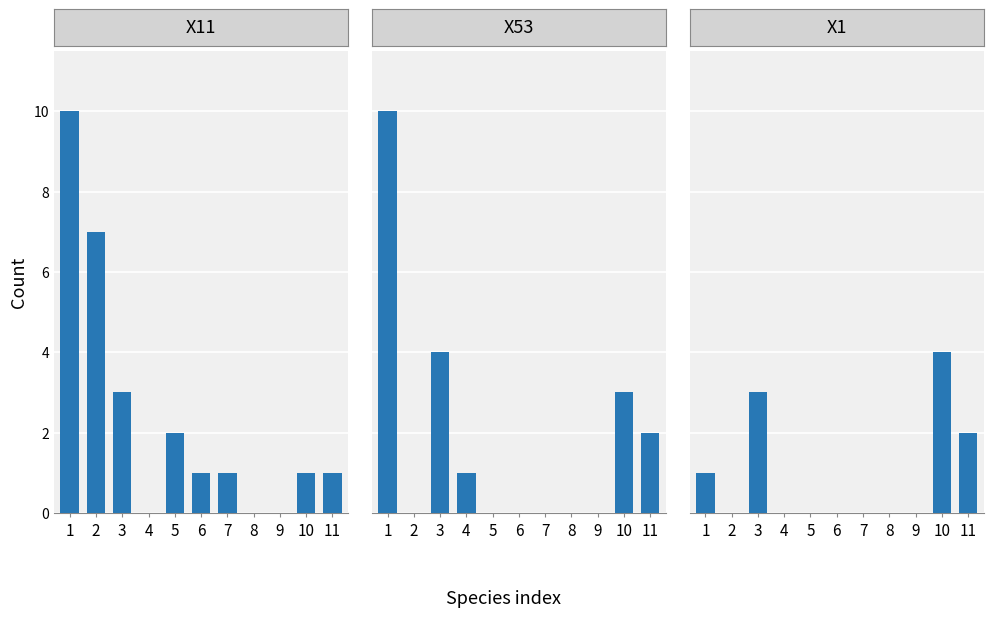

Reading right to left, extract all data points from this chart.

X11: 1	1	0	0	1	1	2	0	3	7	10
X53: 2	3	0	0	0	0	0	1	4	0	10
X1: 2	4	0	0	0	0	0	0	3	0	1